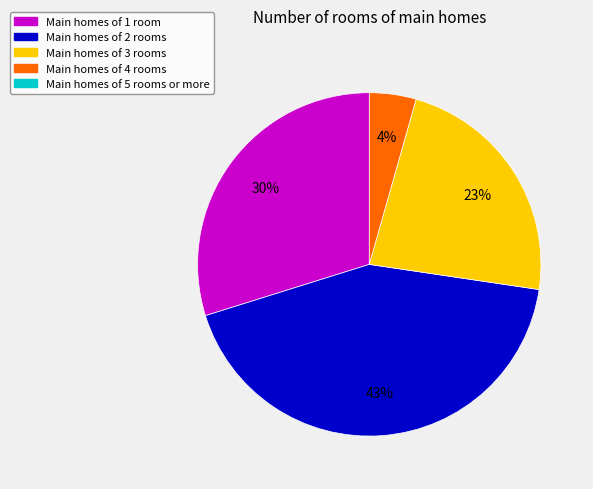

How many segments does this pie chart have?

4